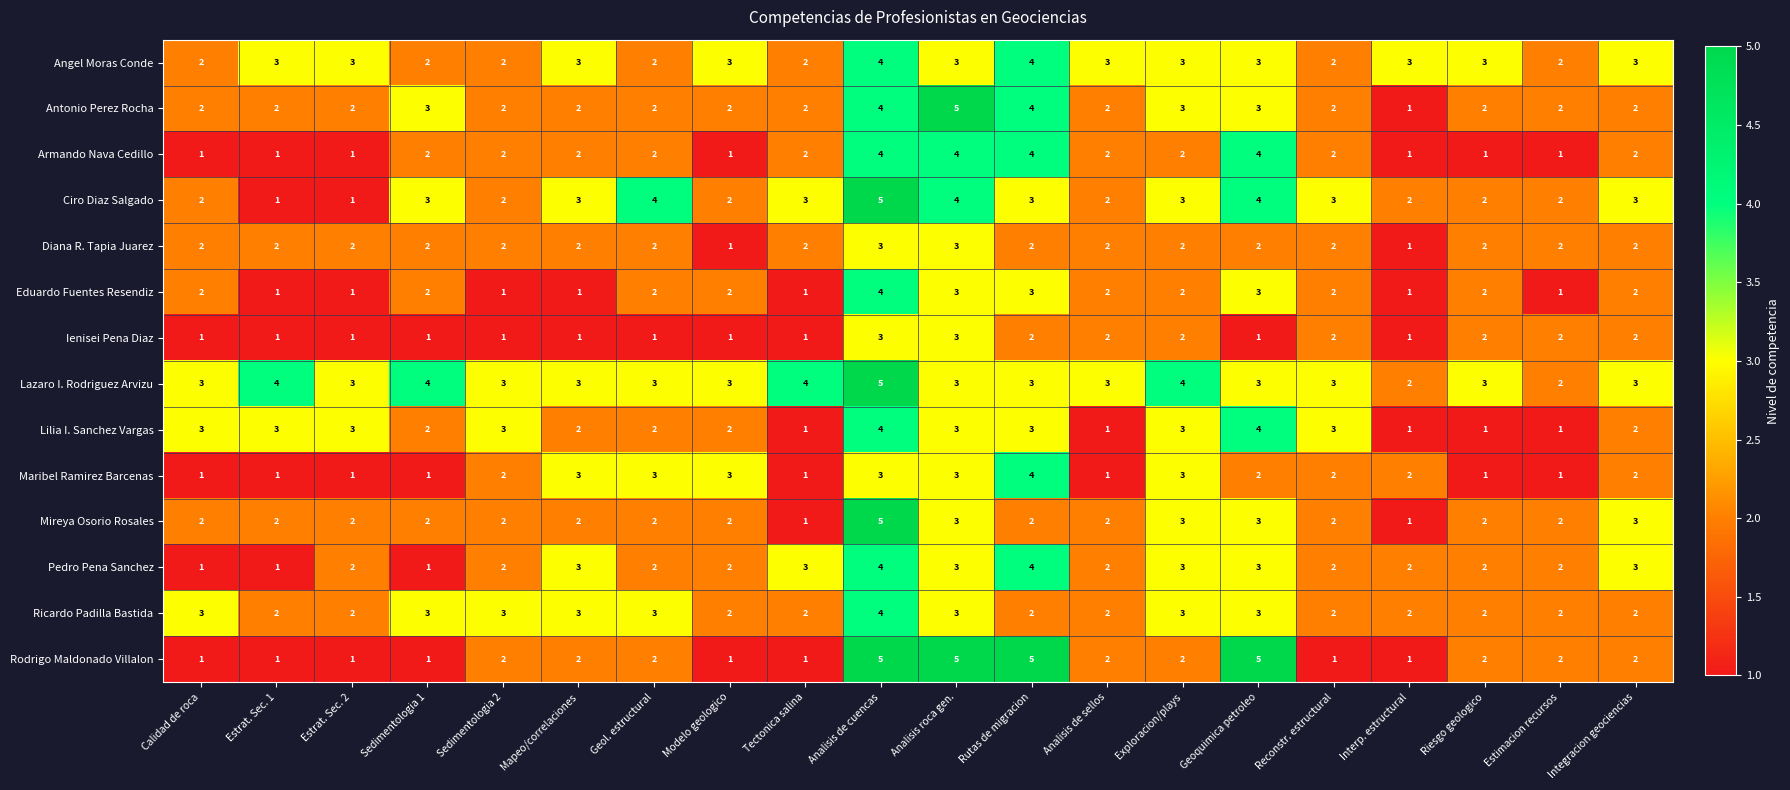

What is the sum of the Diana R. Tapia Juarez values at Integracion geociencias and Estrat. Sec. 1?

4